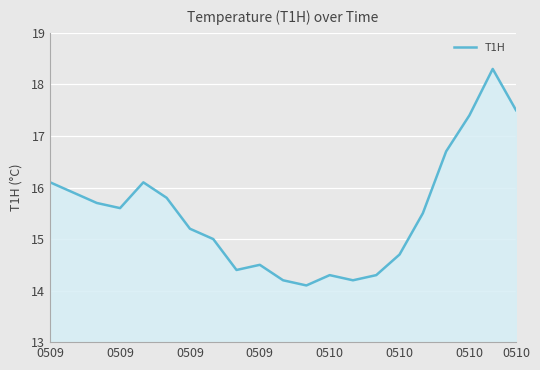

Count the number of data series in this chart.

1